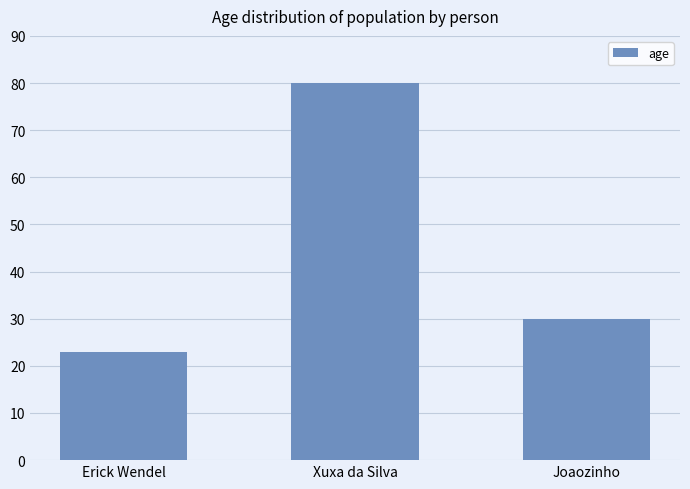

What is the difference between the values at Erick Wendel and Joaozinho?

7